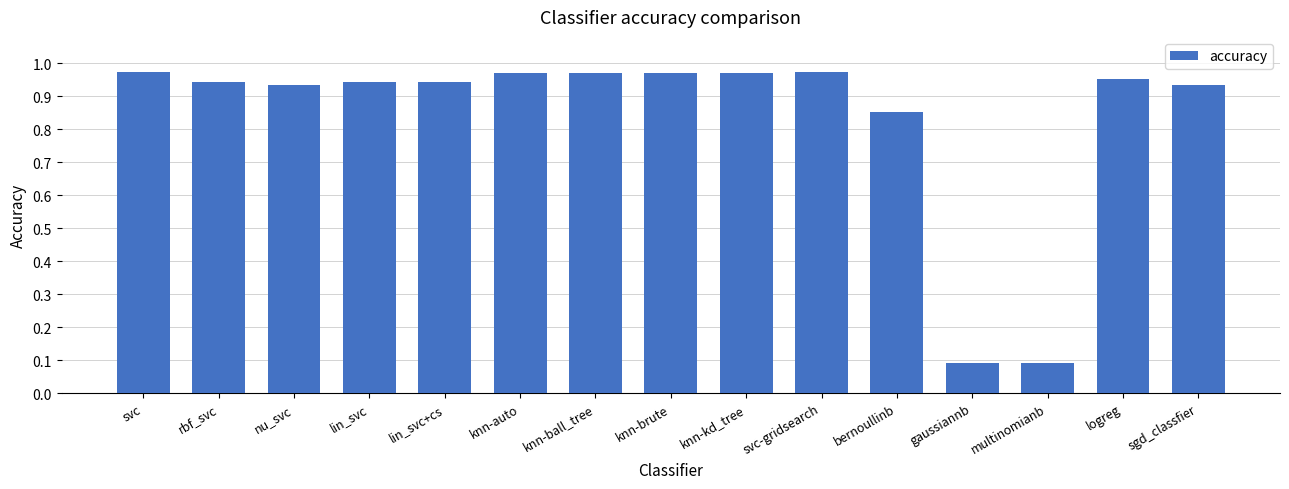

Count the number of categories in the chart.

15